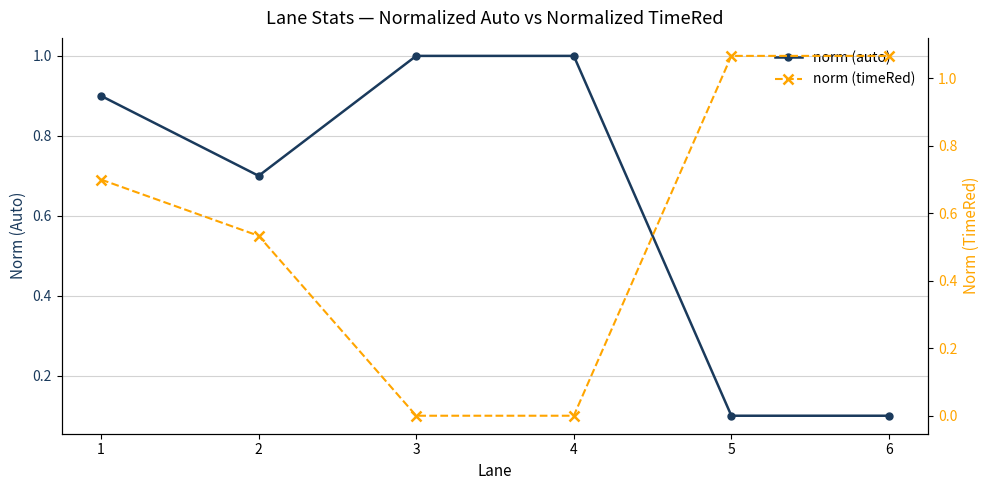

Which series has the largest total across all categories?

norm (auto)